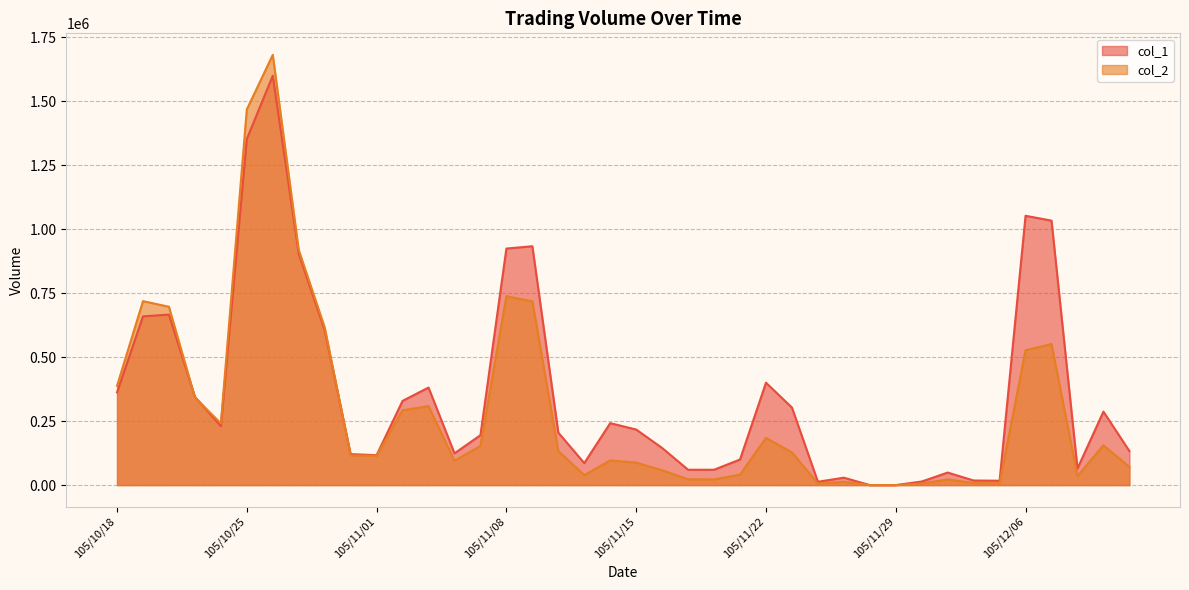

The col_2 series shows 22800 at 105/11/17. True or false?

True